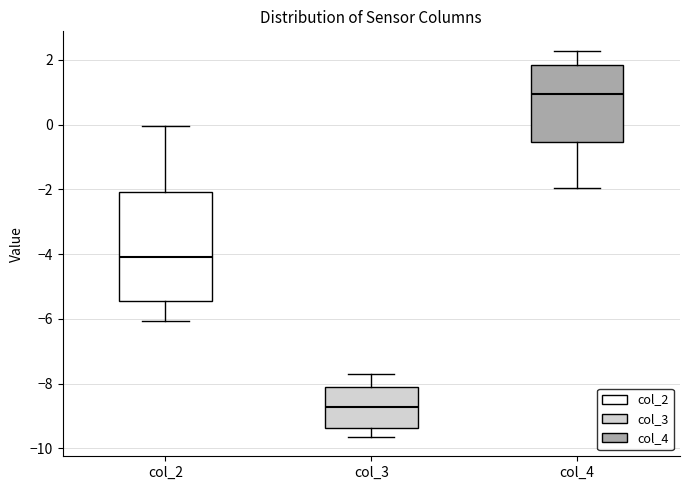

Reading left to right, read every box against the y-axis: the position of its median line, the range the box covers, and the ends of its whiskers. The values are not printed on the chart, so give them approximately, as read against the axis.

col_2: median -4.0, box -5.4 to -2.0, whiskers -6.0 to 0.0
col_3: median -8.8, box -9.4 to -8.0, whiskers -9.6 to -7.6
col_4: median 1.0, box -0.6 to 1.8, whiskers -2.0 to 2.2